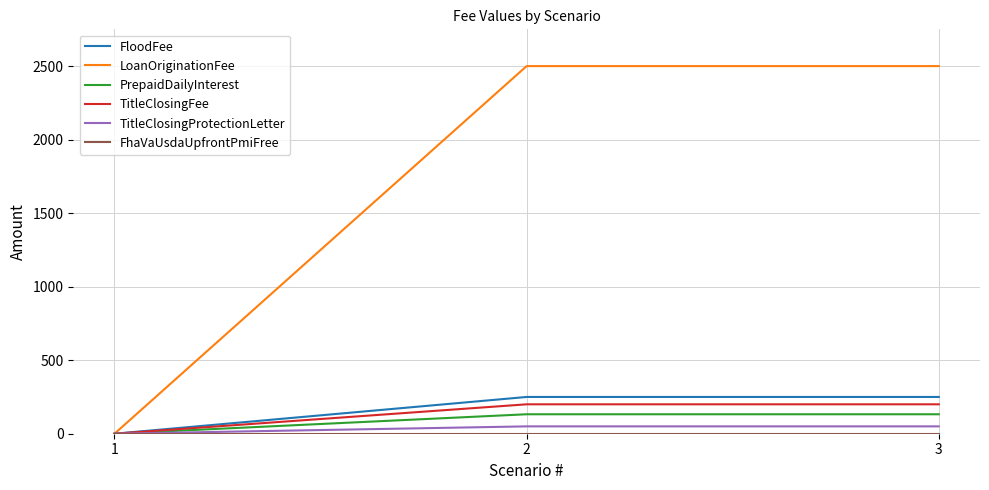

Which series has the largest total across all categories?

LoanOriginationFee